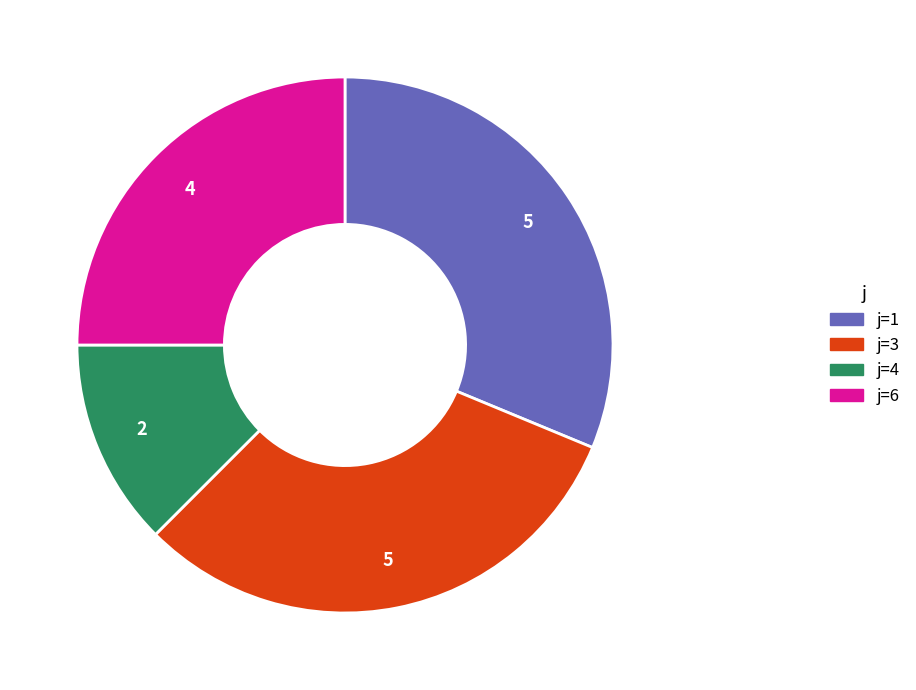

Is the sum of j=6 and j=3 greater than half?

Yes